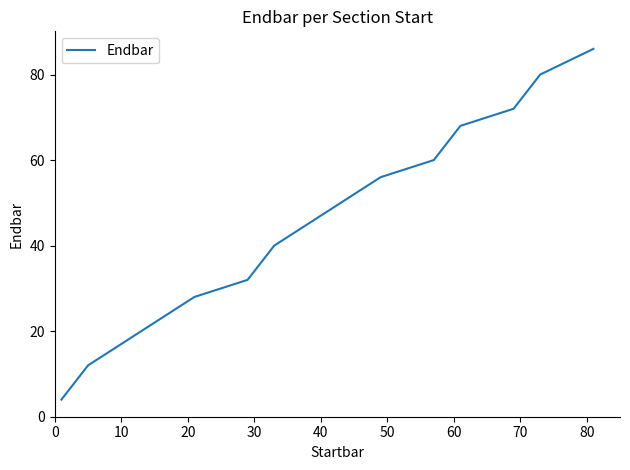

What is the difference between the maximum and minimum values?

82